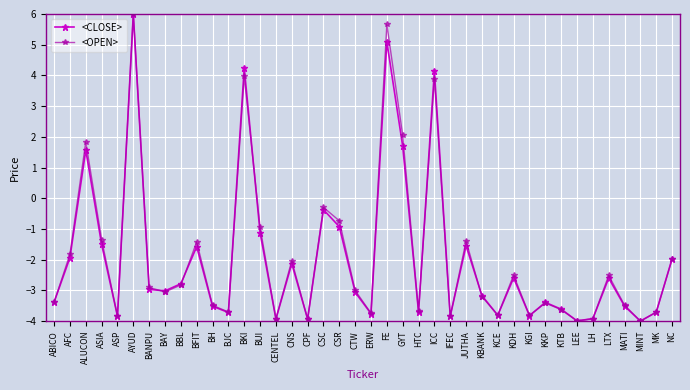

How many values in <CLOSE> are below zero?

34